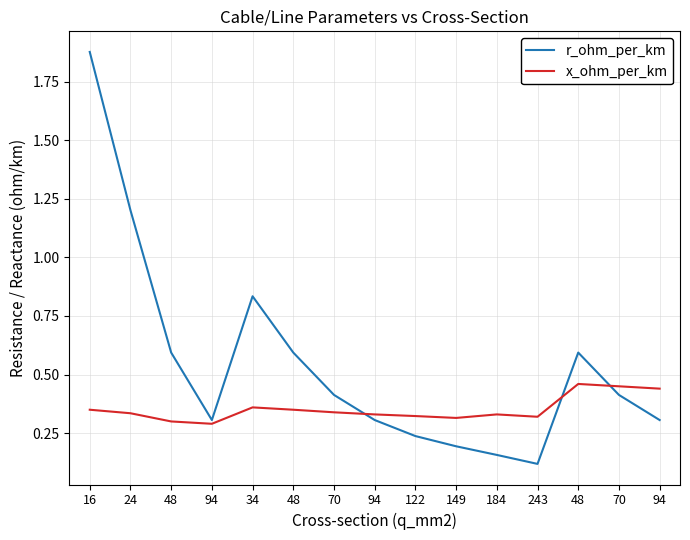

What is the total value across all series at 149?

0.5